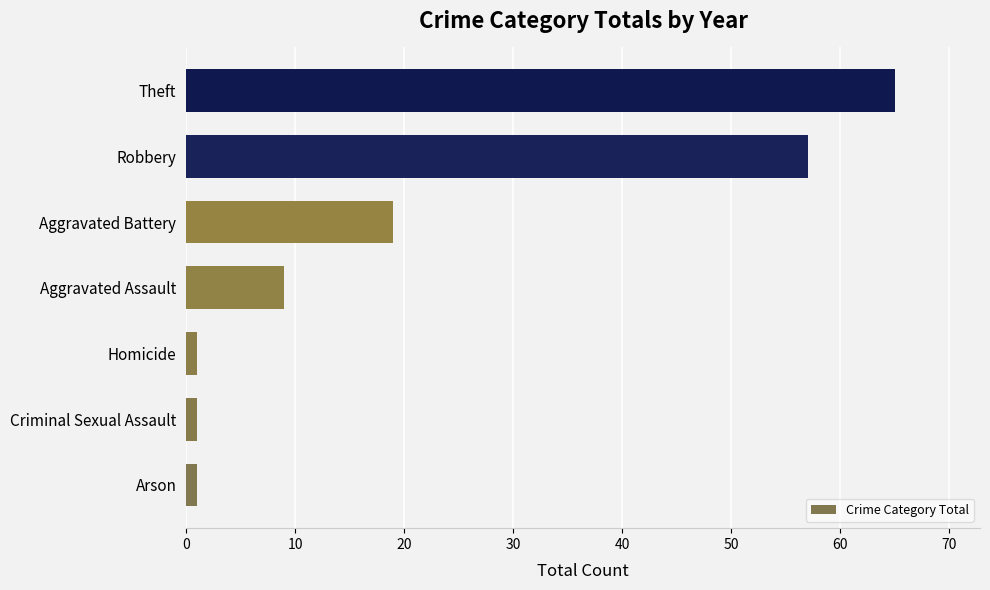

How many distinct data groups are displayed?

1